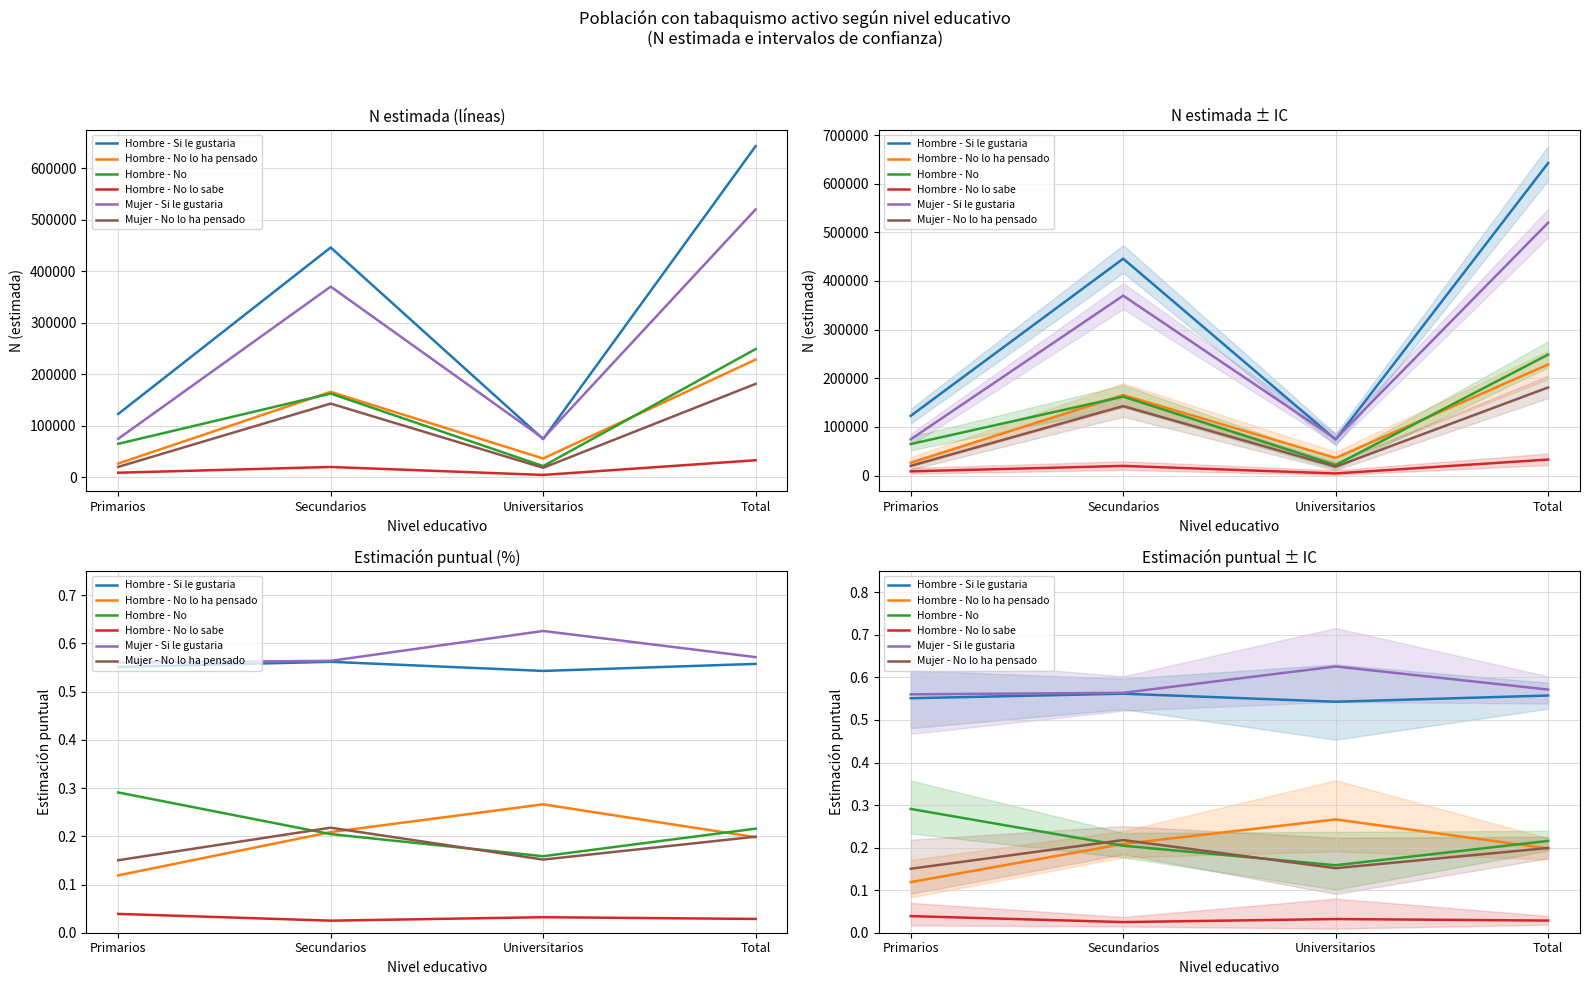

Is this an area chart (filled region under the line)?

No